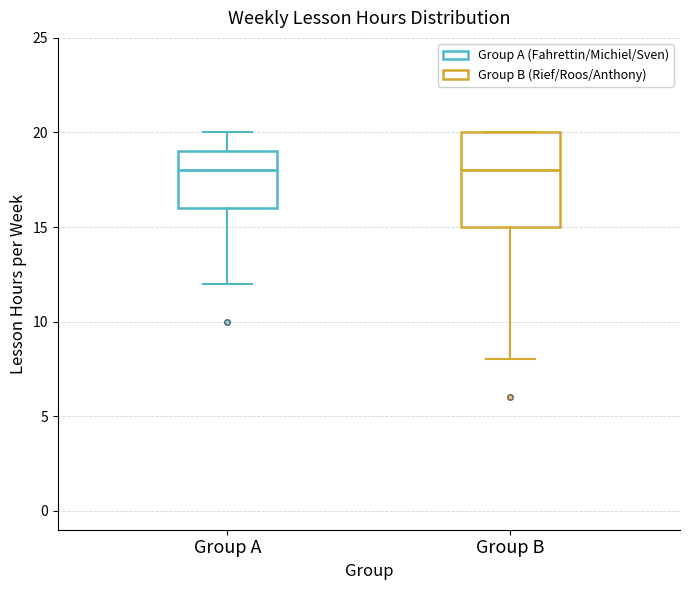

Reading left to right, transcribe this box plot: for each box, give where its median line is, the range the box spans, and where its two whiskers end, as read against the y-axis. The values are not printed on the chart, so give them approximately, as read against the axis.

Group A: median 18, box 16 to 19, whiskers 12 to 20
Group B: median 18, box 15 to 20, whiskers 8 to 20